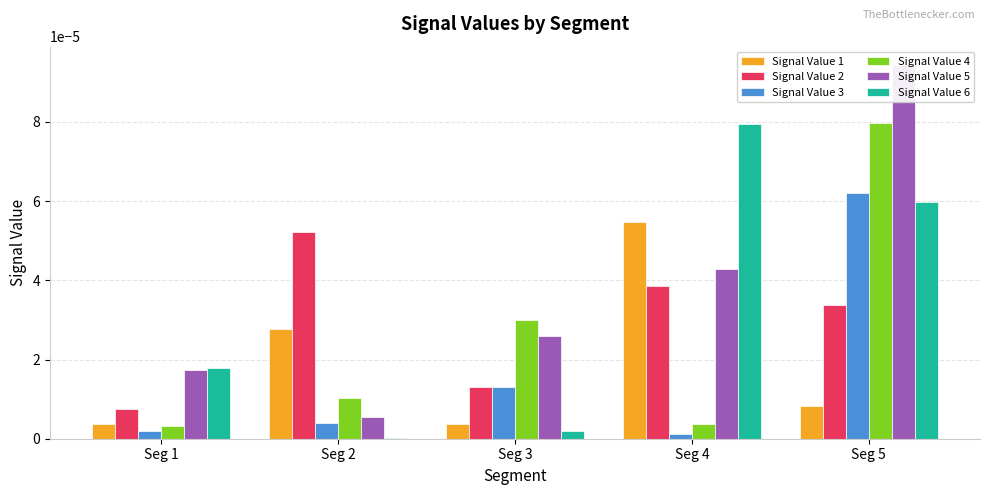

How many series are shown in this chart?

6